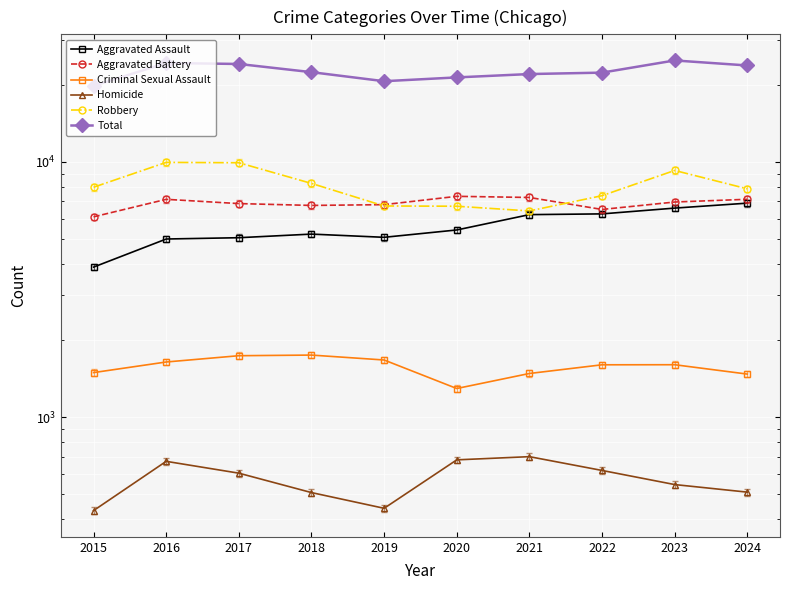

What is the sum of all Robbery values?

80420